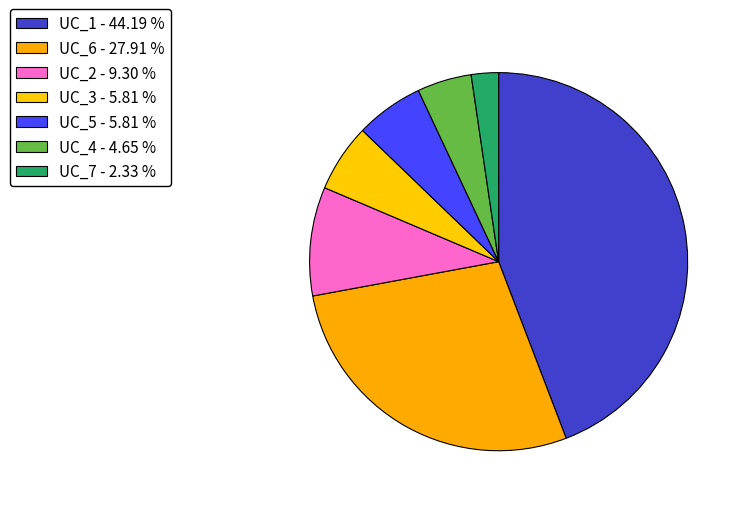

Does UC_2 represent more than half of the total?

No